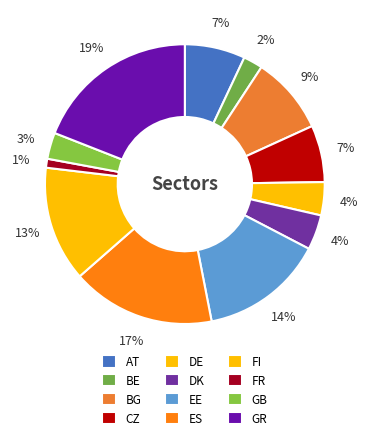

What is the largest slice in the pie chart?

GR